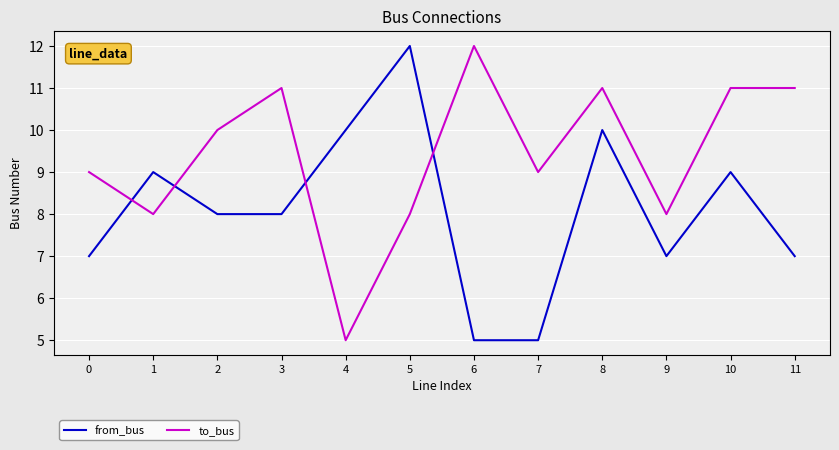

Is the value of from_bus at 5 greater than the value of to_bus at 2?

Yes